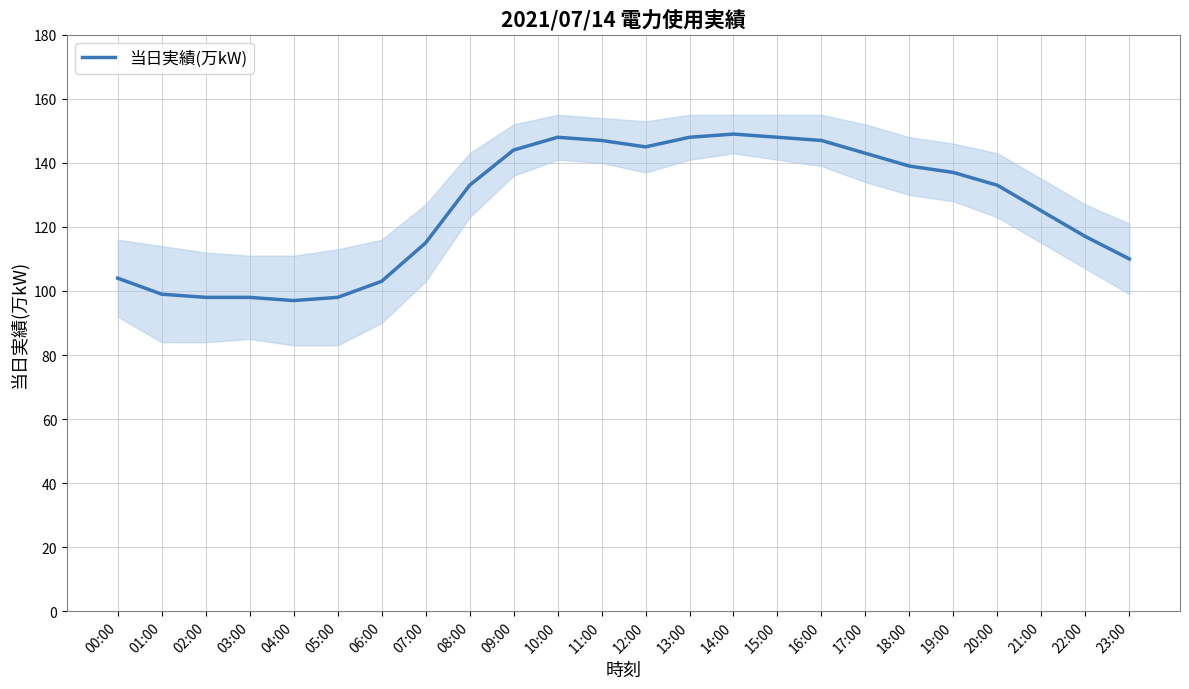

Reading left to right, extract all data points from this chart.

104	99	98	98	97	98	103	115	133	144	148	147	145	148	149	148	147	143	139	137	133	125	117	110